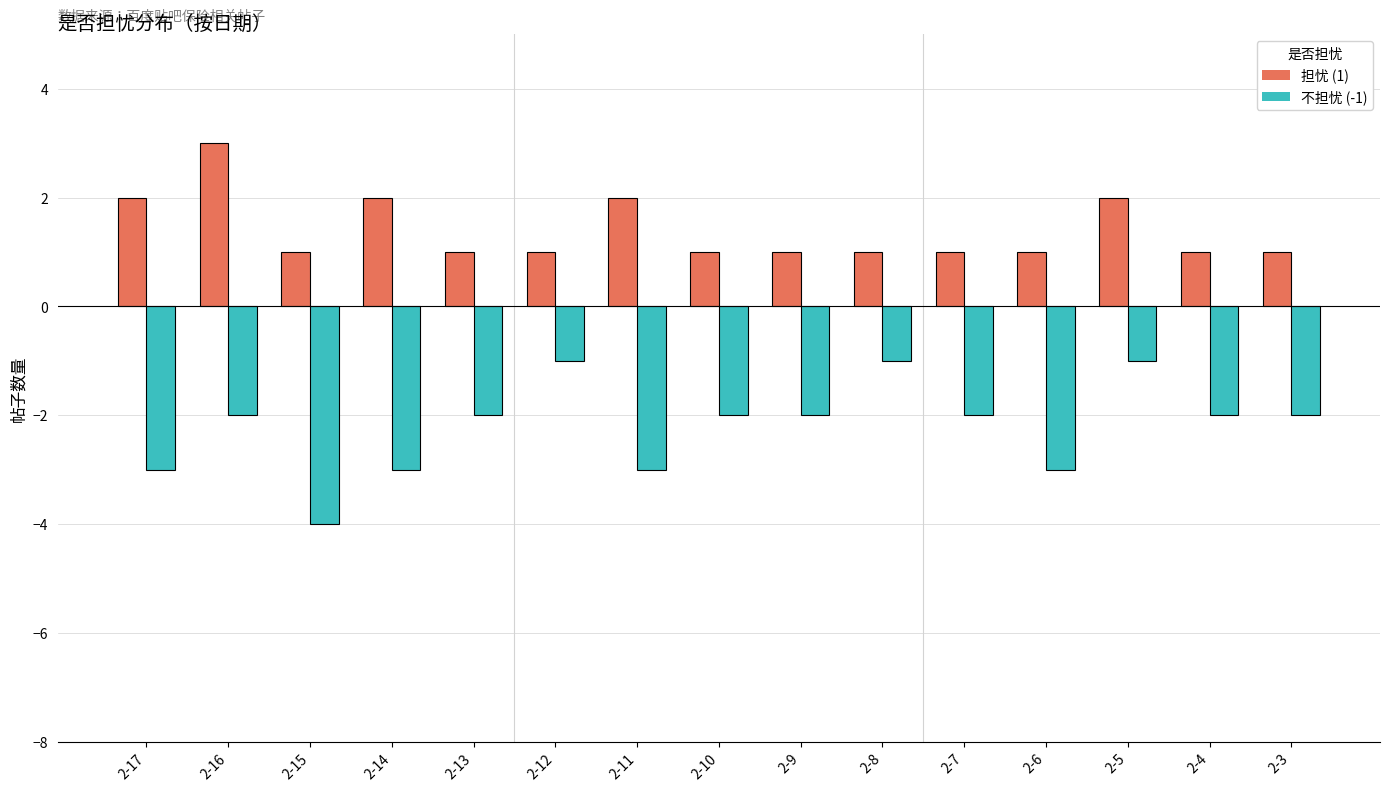

What is the value of the 不担忧 (-1) bar at the 2nd from the left?

-2